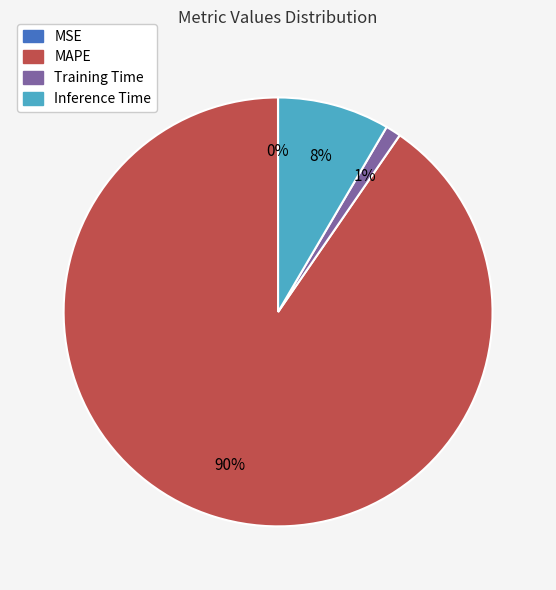

To the nearest percent, what is the combined percentage of MAPE and Training Time?

92%